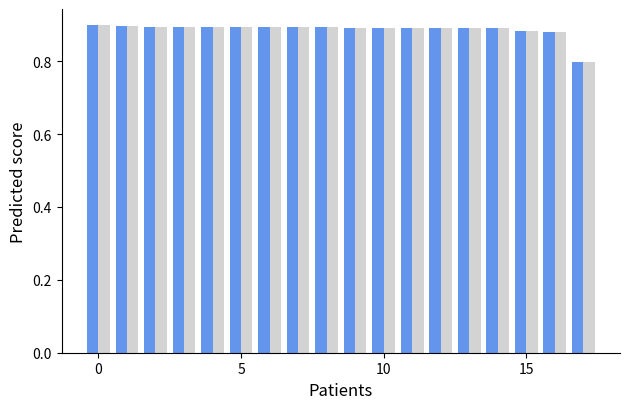

What is the minimum value shown in the chart?

0.8